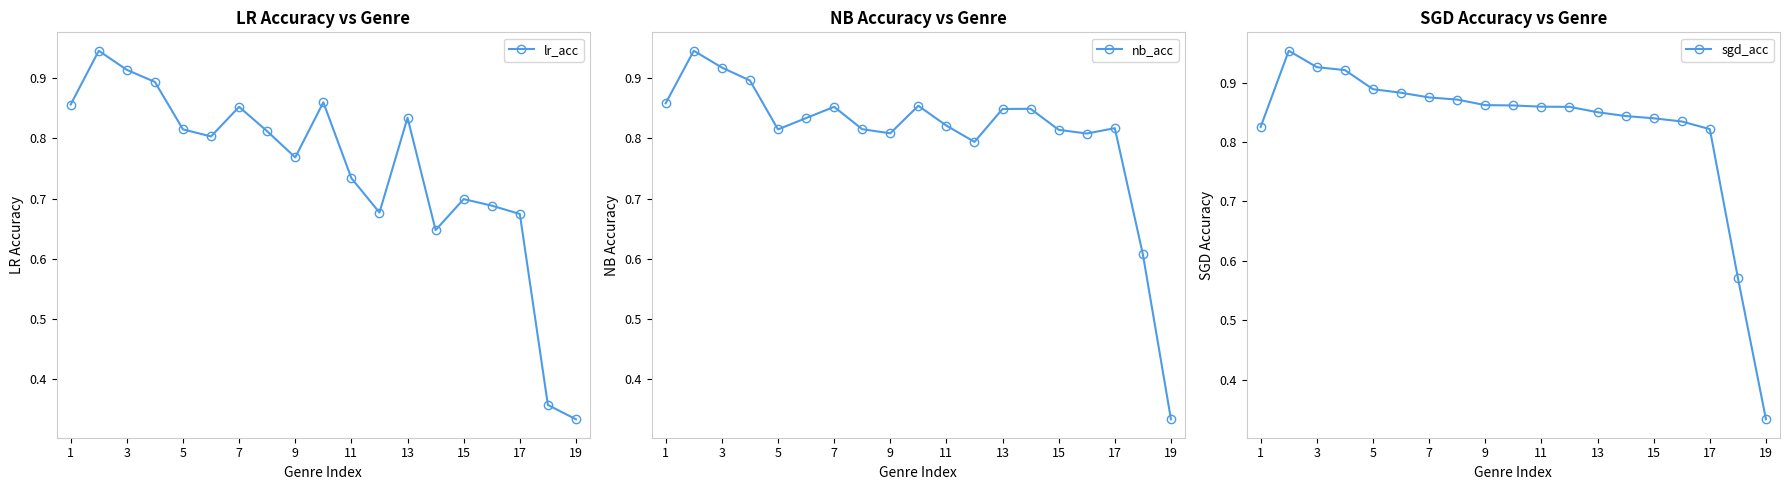

How many times do lr_acc and sgd_acc cross each other?

1